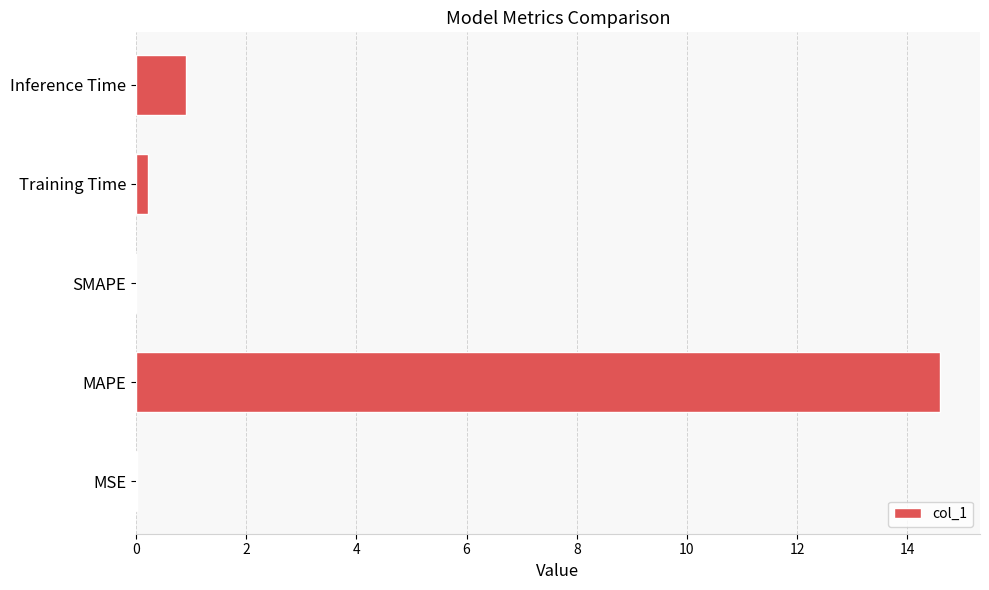

What is the average value?

3.1